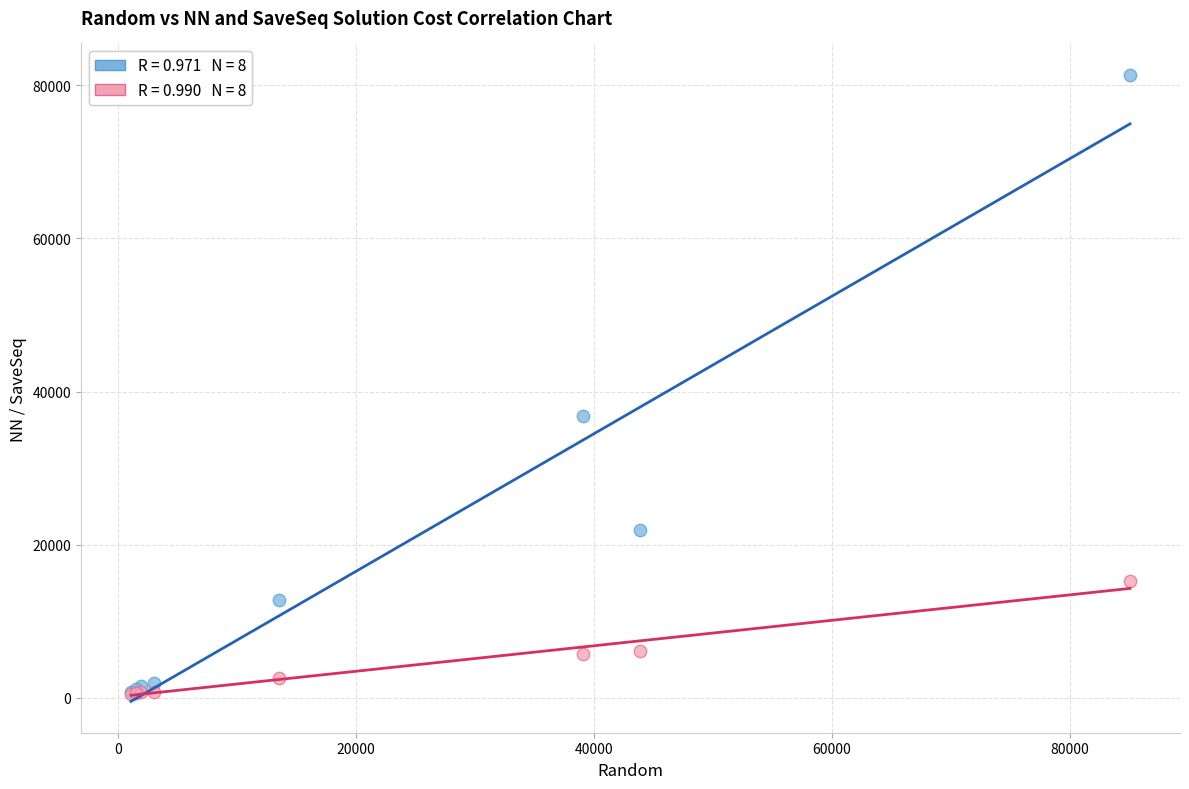

Across all series, what Y value is closest to 40960?

36842.5